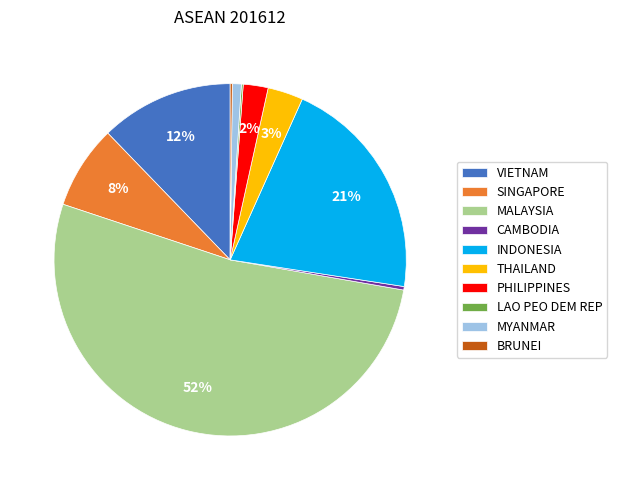

What is the largest slice in the pie chart?

MALAYSIA